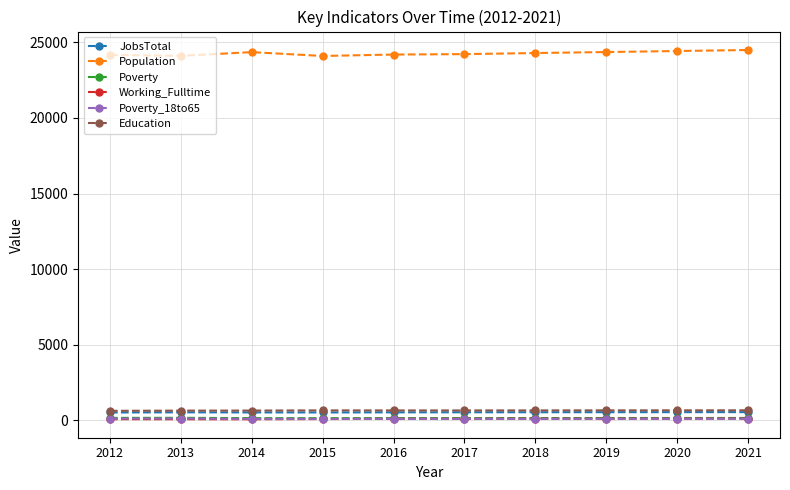

True or false: Education has a value of 651 at 2013.

True